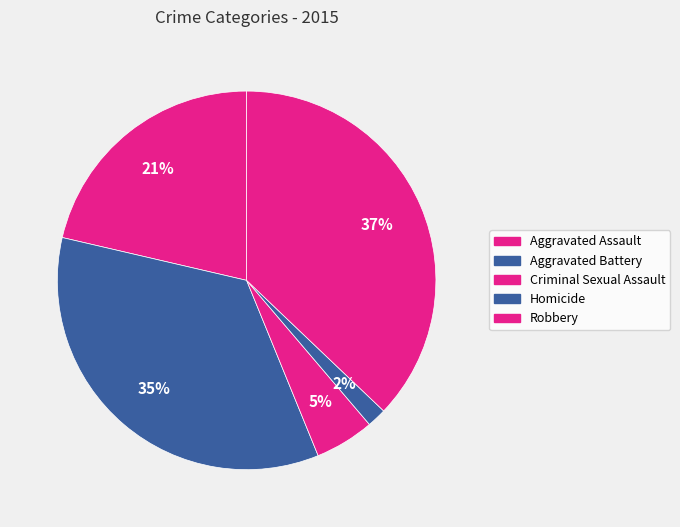

Which slice is the largest?

Robbery